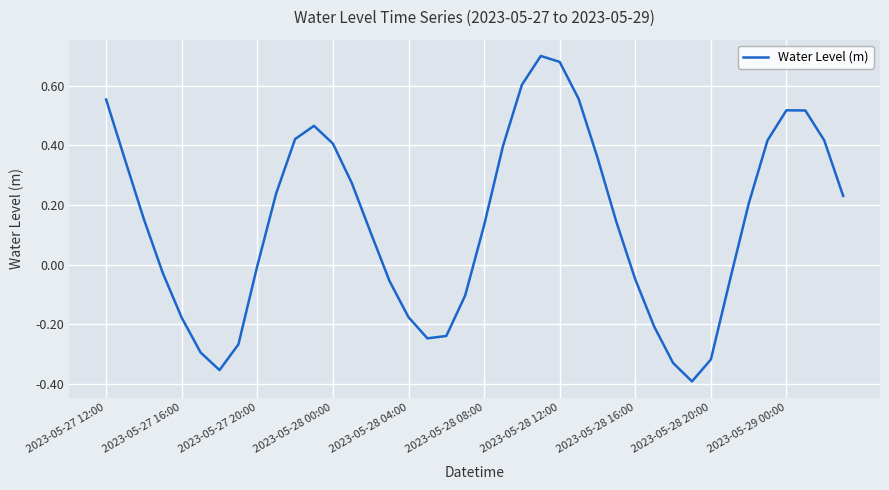

How many lines are shown in the chart?

1